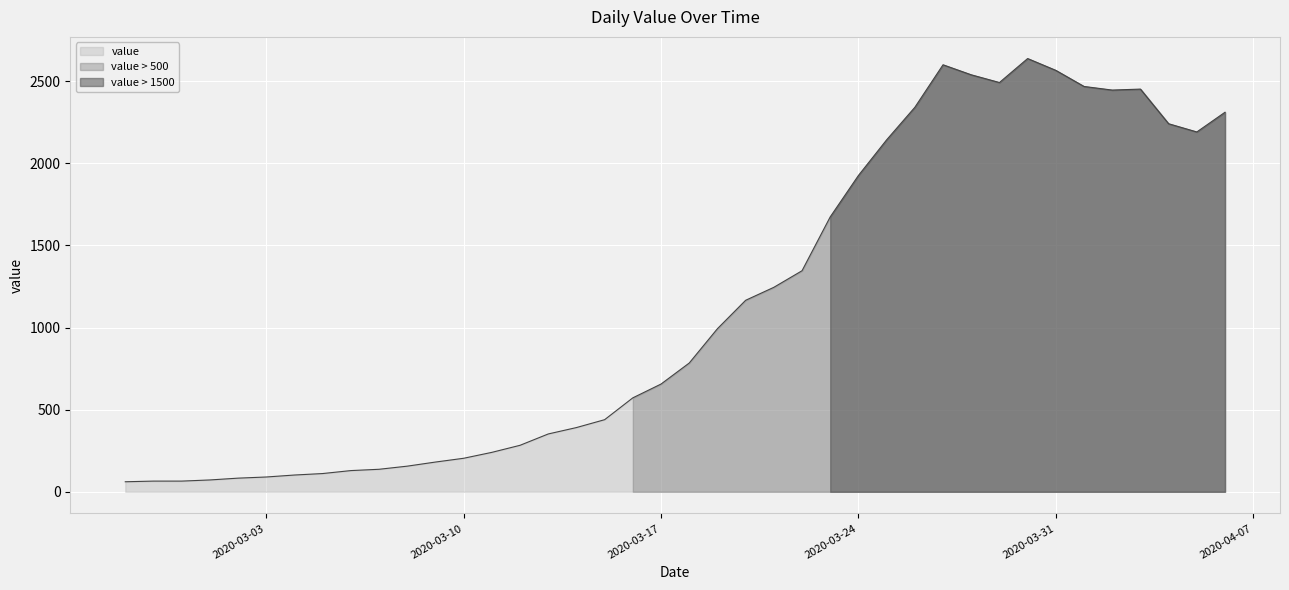

Where is the first local maximum?

2020-03-27